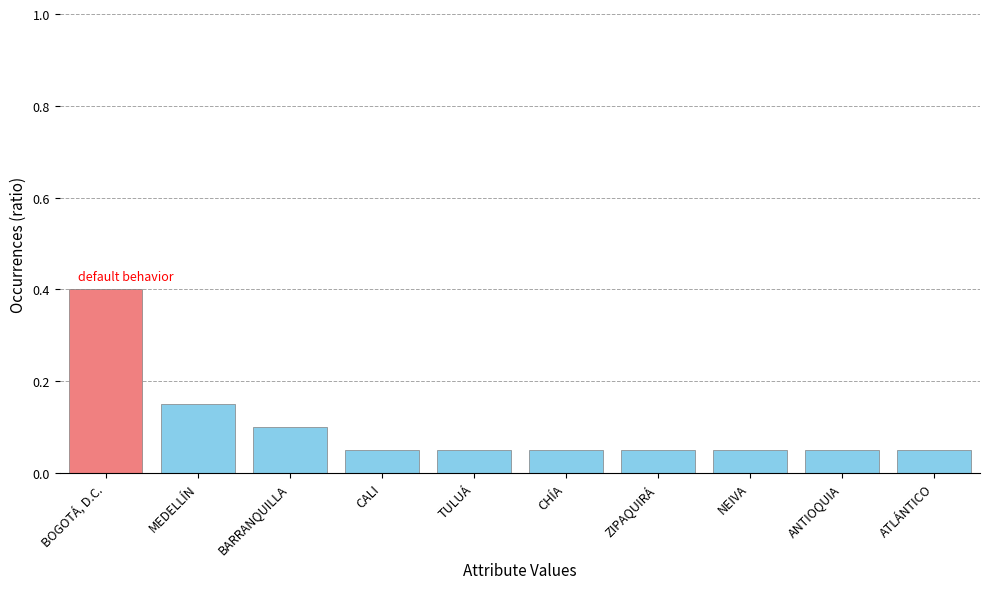

What is the label of the 9th bar from the left?

ANTIOQUIA